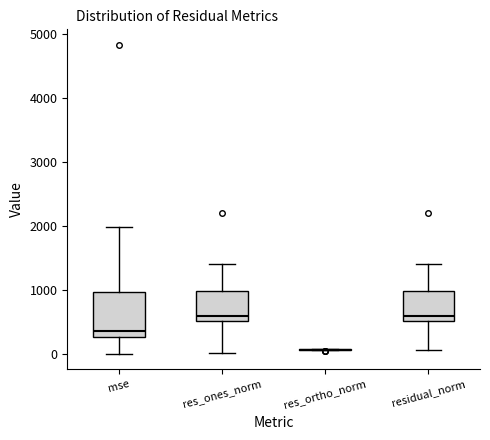

Reading left to right, transcribe this box plot: for each box, give where its median line is, the range the box spans, and where its two whiskers end, as read against the y-axis. The values are not printed on the chart, so give them approximately, as read against the axis.

mse: median 400, box 300 to 1000, whiskers 0 to 2000
res_ones_norm: median 600, box 500 to 1000, whiskers 0 to 1400
res_ortho_norm: box collapsed to a line at 100, whiskers 100 to 100
residual_norm: median 600, box 500 to 1000, whiskers 100 to 1400